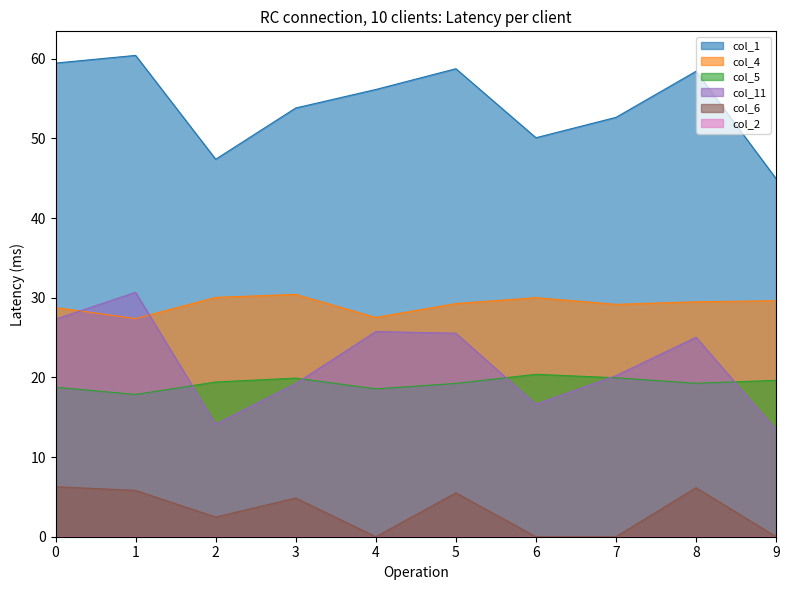

Count the number of data series in this chart.

6